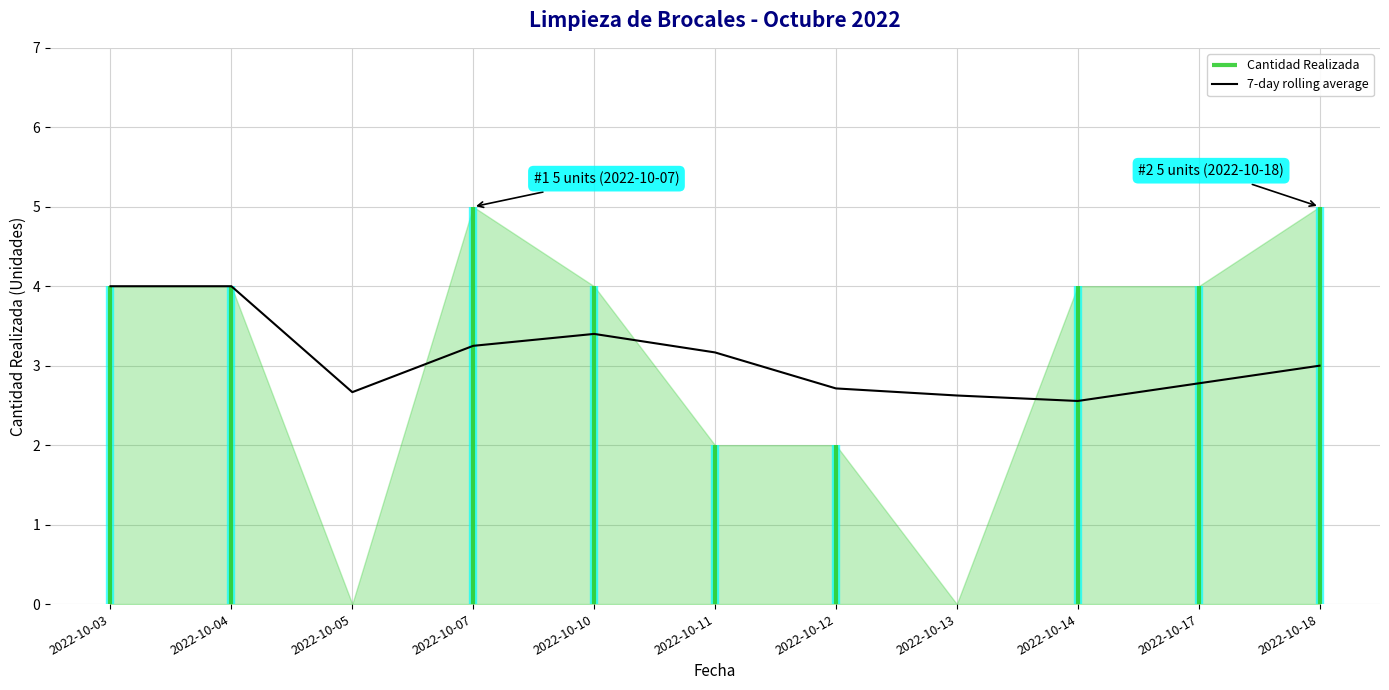

At which label does the data first exceed 3?

2022-10-03